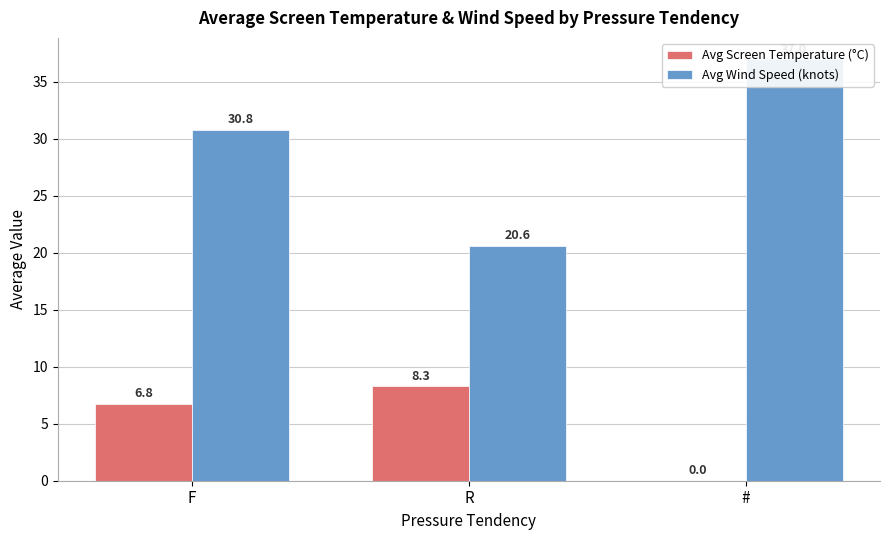

What is the label of the 3rd bar from the left?

#